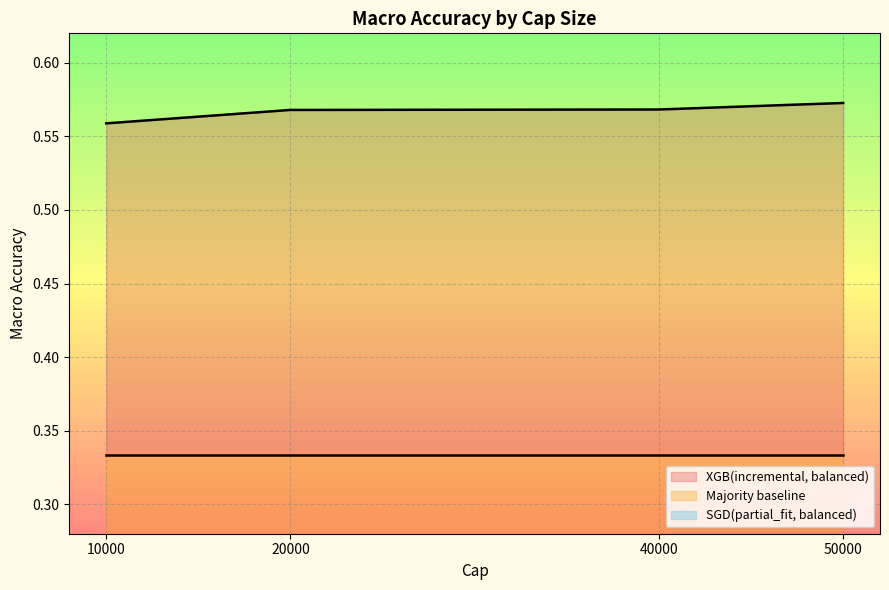

List the series in order of their peak value, lowest first.

Majority baseline macro_accuracy, SGD(partial_fit, balanced) macro_accuracy, XGB(incremental, balanced) macro_accuracy